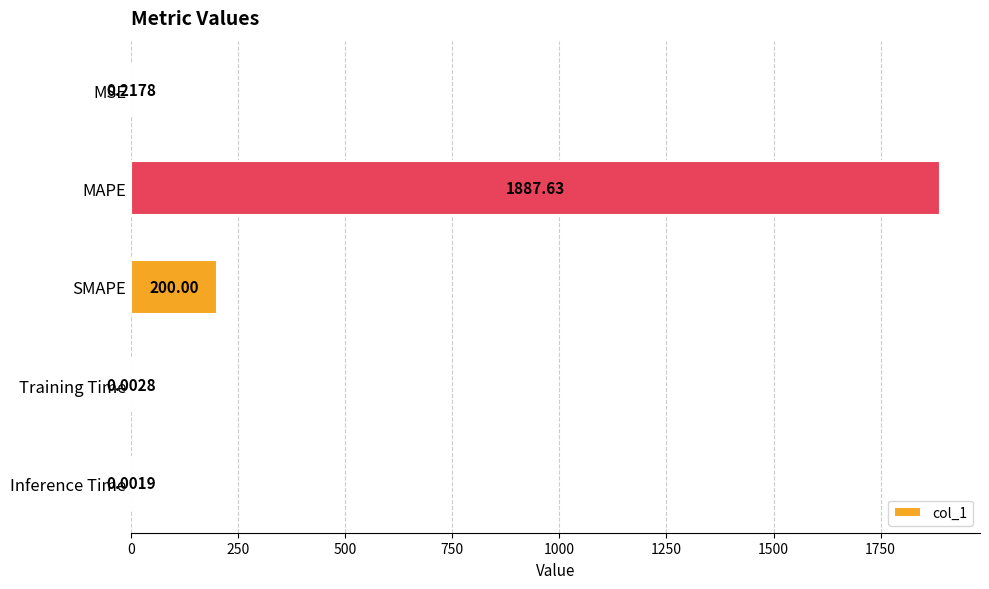

What is the change in value from SMAPE to Inference Time?

-200.0